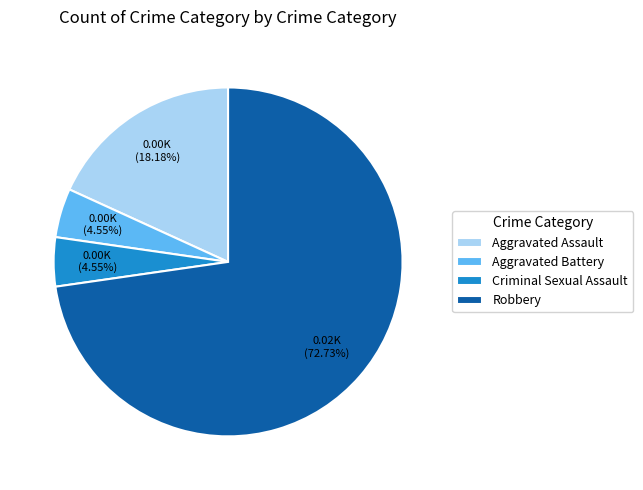

True or false: Criminal Sexual Assault accounts for 17% of the total.

False